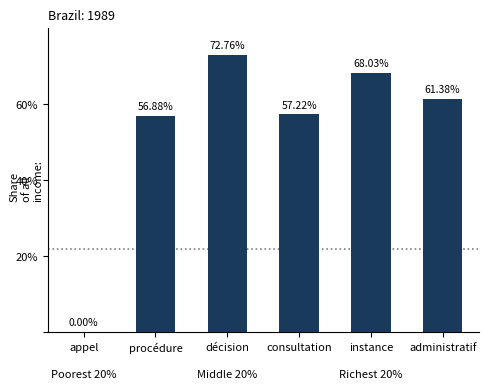

The chart shows a value of -0.3 at appel. True or false?

False